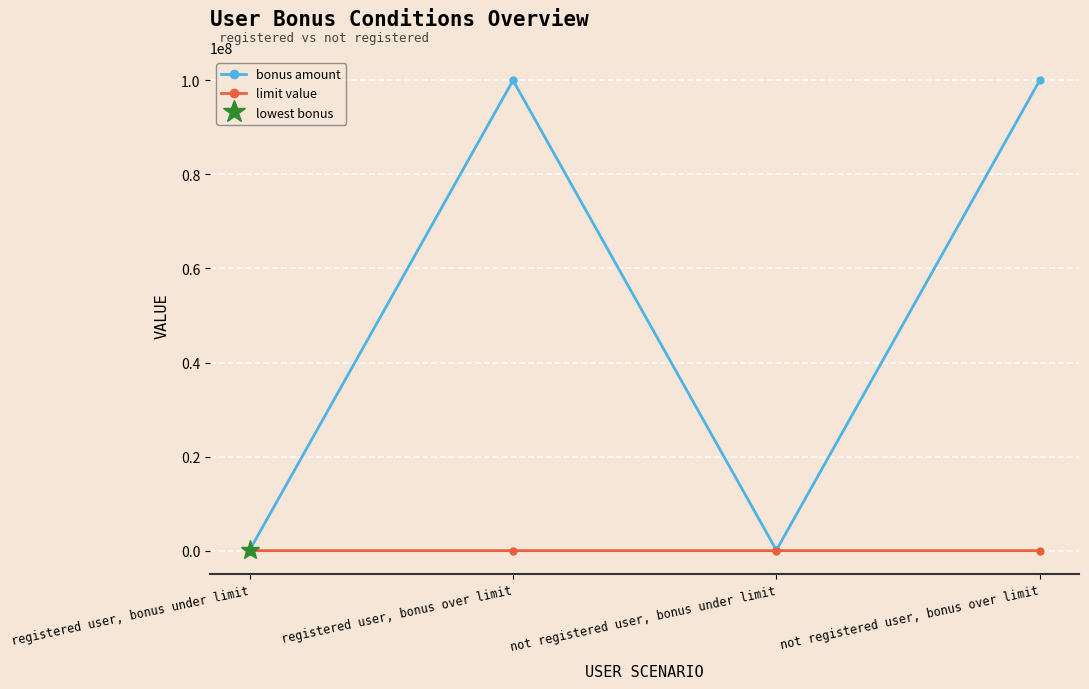

True or false: bonus amount has more than 1 interior local peaks.

False